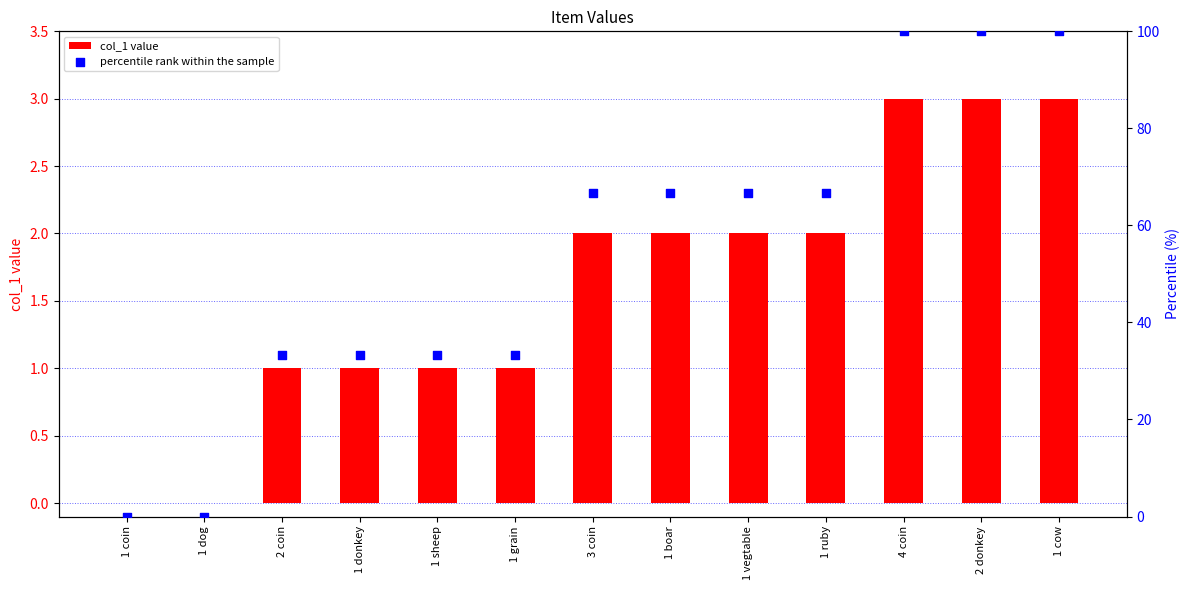

What is the total value across all series at 1 boar?

68.7